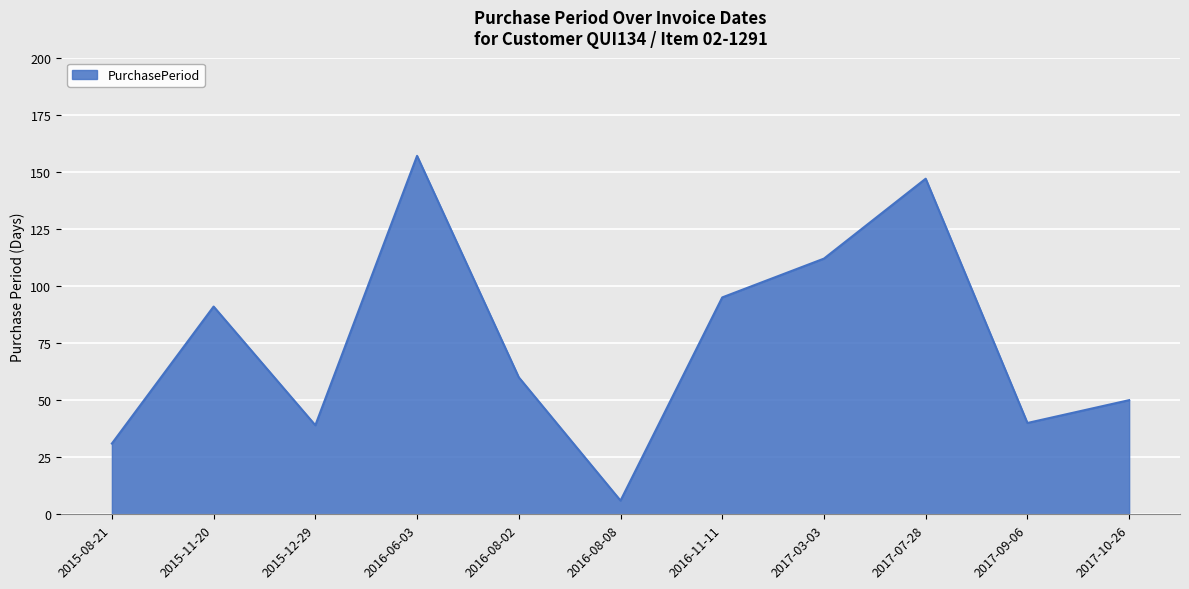

Which has a higher value, 2016-11-11 or 2017-03-03?

2017-03-03